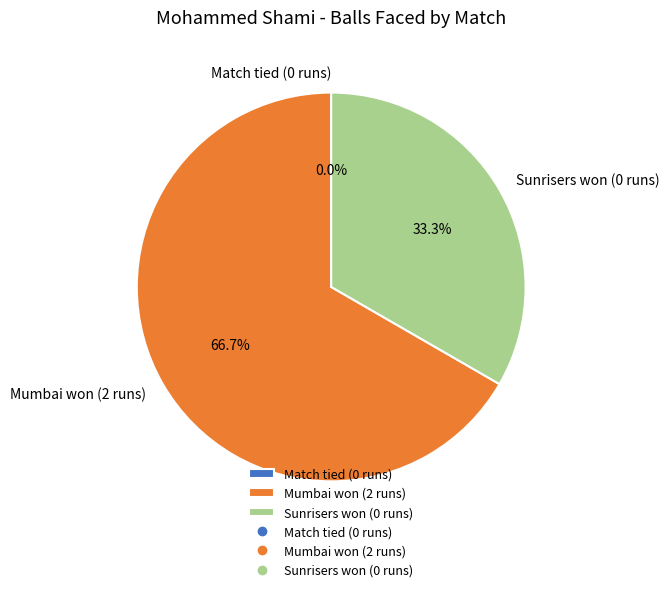

To the nearest percent, what portion does Mumbai won (2 runs) represent?

67%